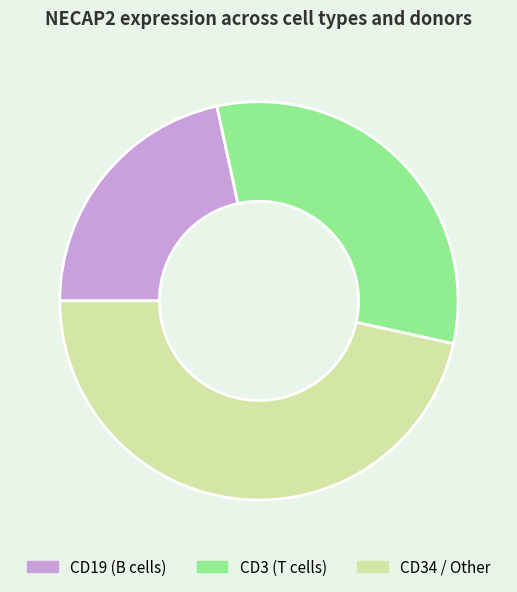

Is the sum of CD19 (B cells) and CD3 (T cells) greater than half?

Yes